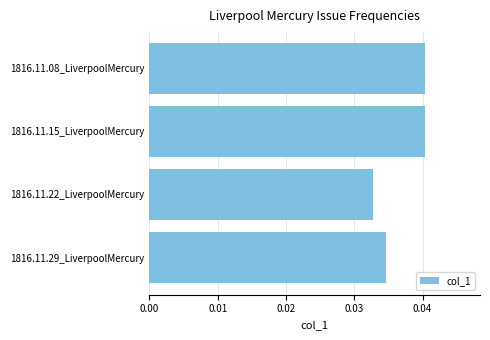

How many distinct data groups are displayed?

1